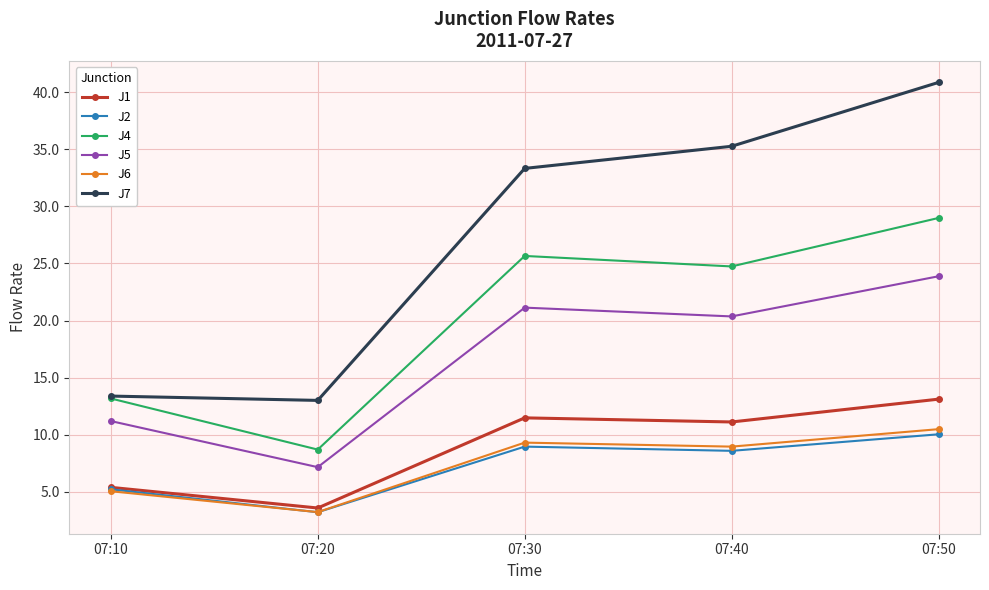

True or false: J7 has a value of 59.6 at 07:30.

False